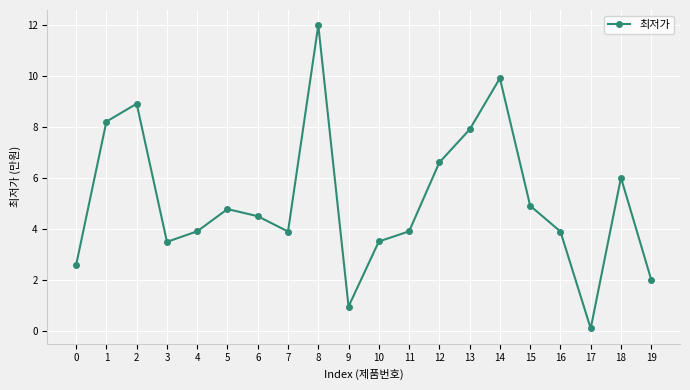

Does the chart have visible grid lines?

Yes